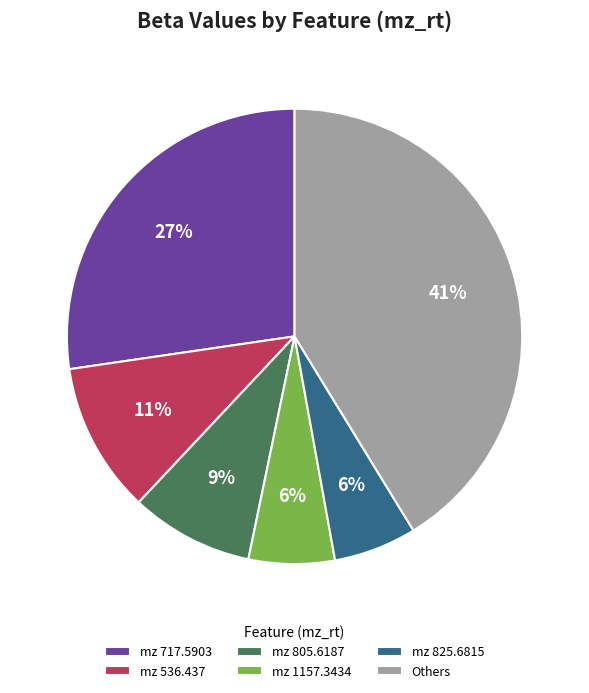

How many slices are in this pie chart?

6